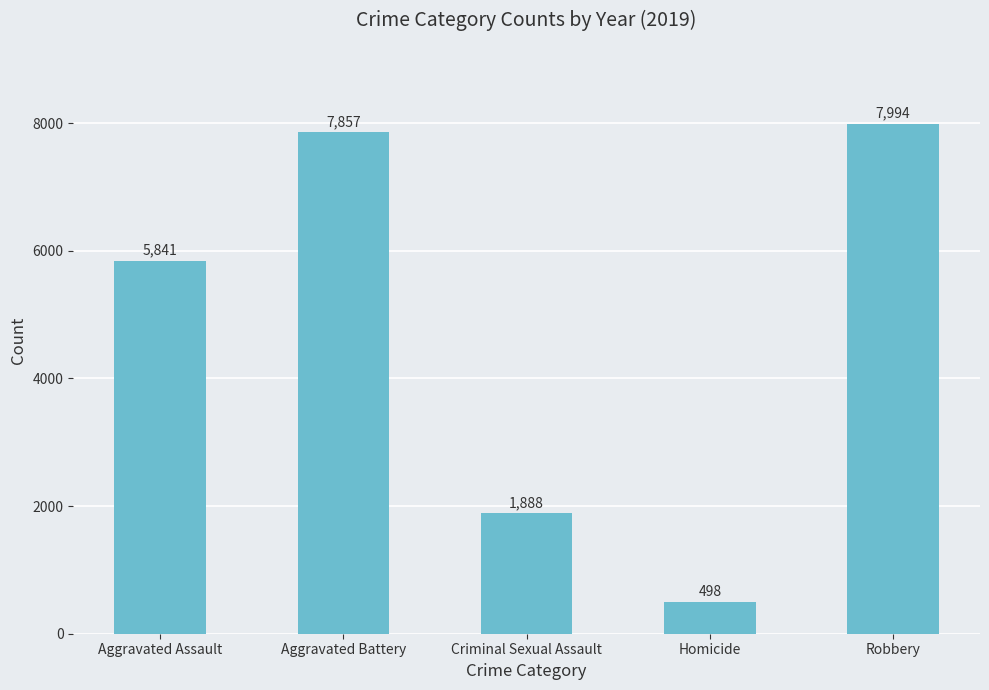

How many bars are there in total?

5